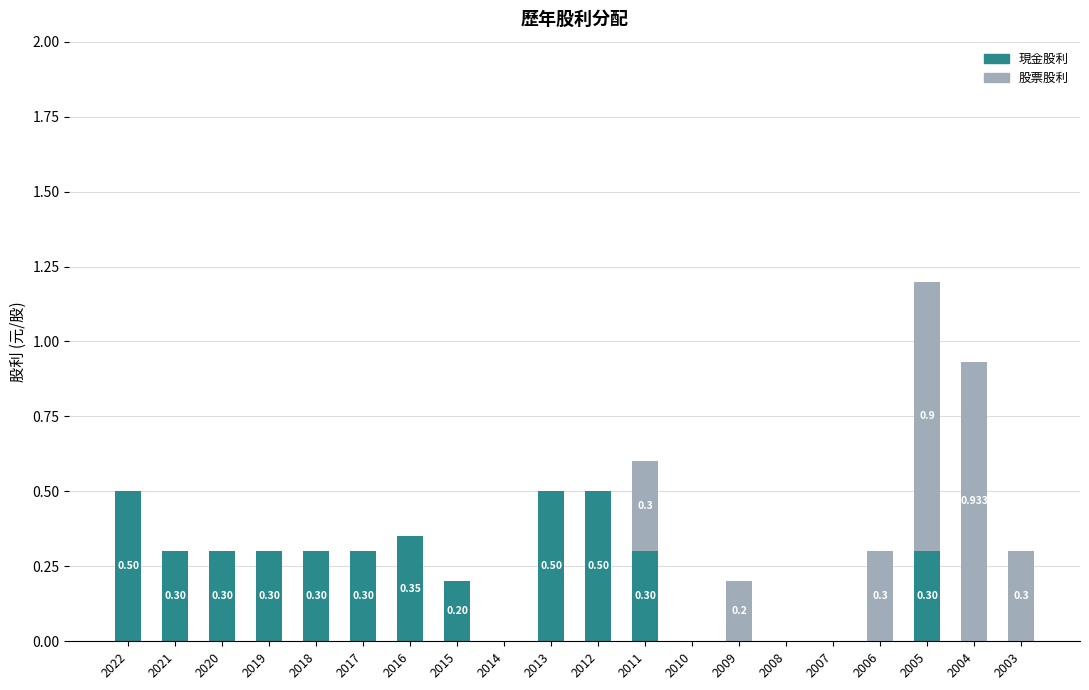

Does the chart contain stacked bars?

Yes